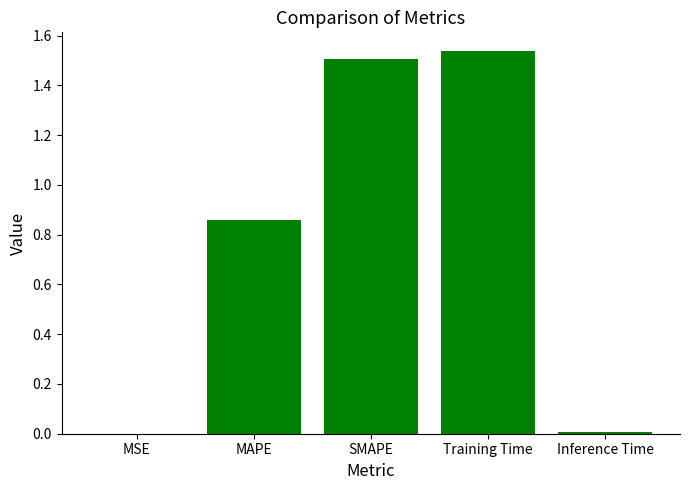

Approximately how many times larger is the value at MAPE compared to Training Time?

0.6